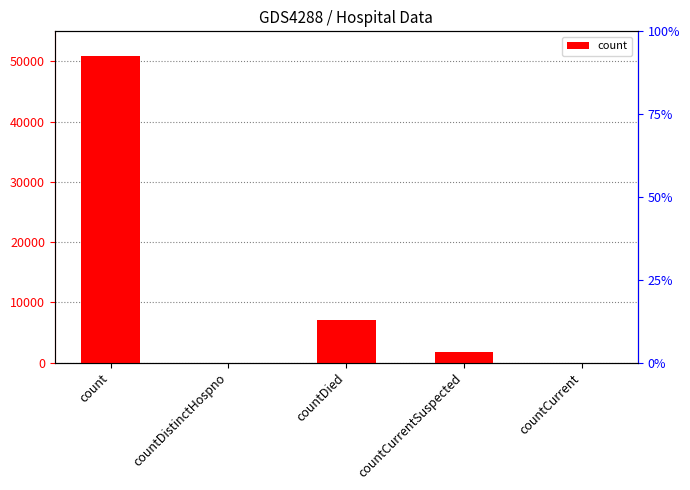

What is the label of the 4th bar from the left?

countCurrentSuspected